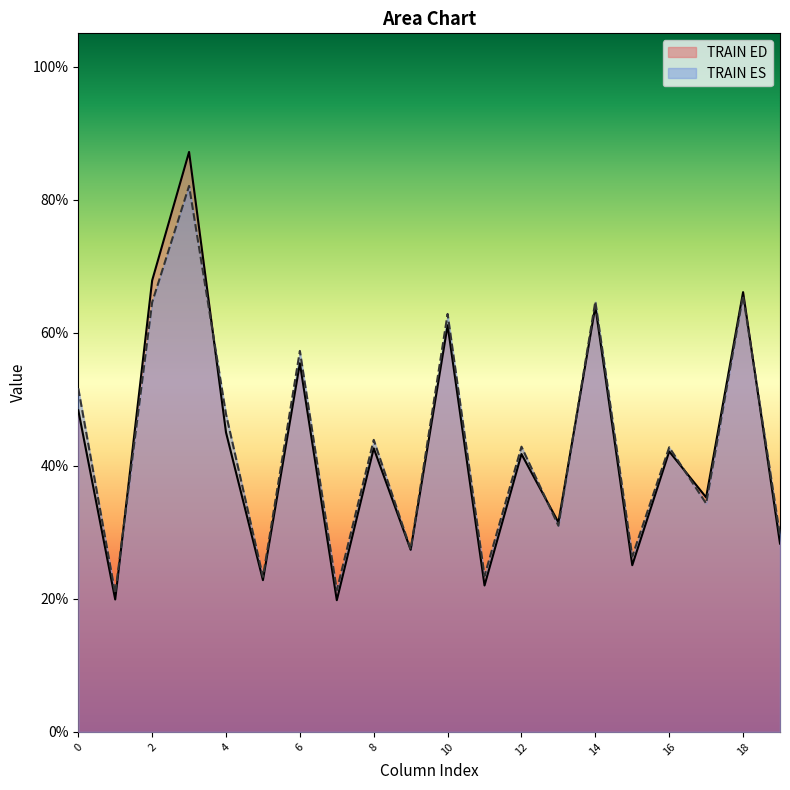

What is the value of the col_4 point at the 1st from the left?

45.0